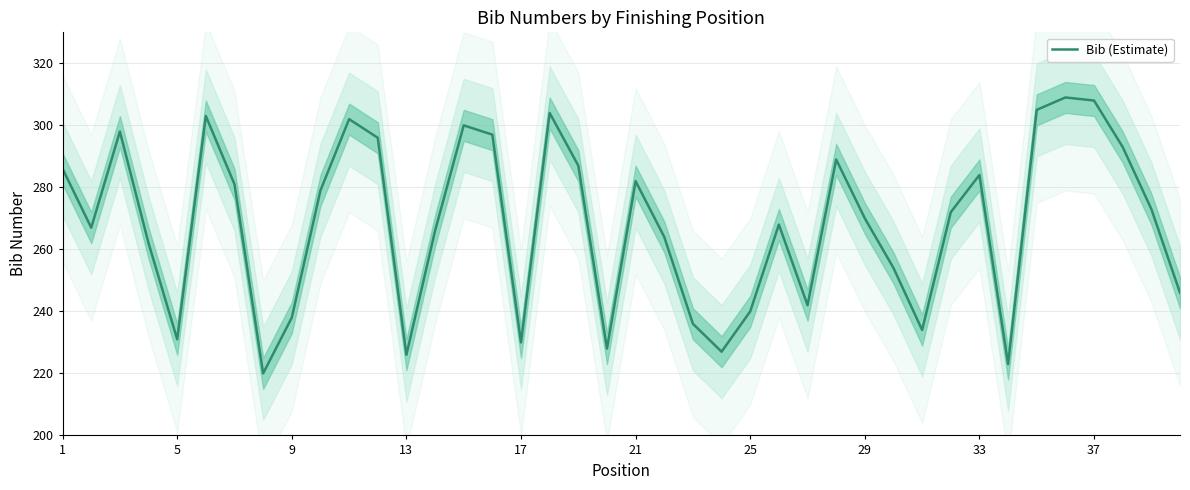

What is the difference between the second highest and minimum values?

88